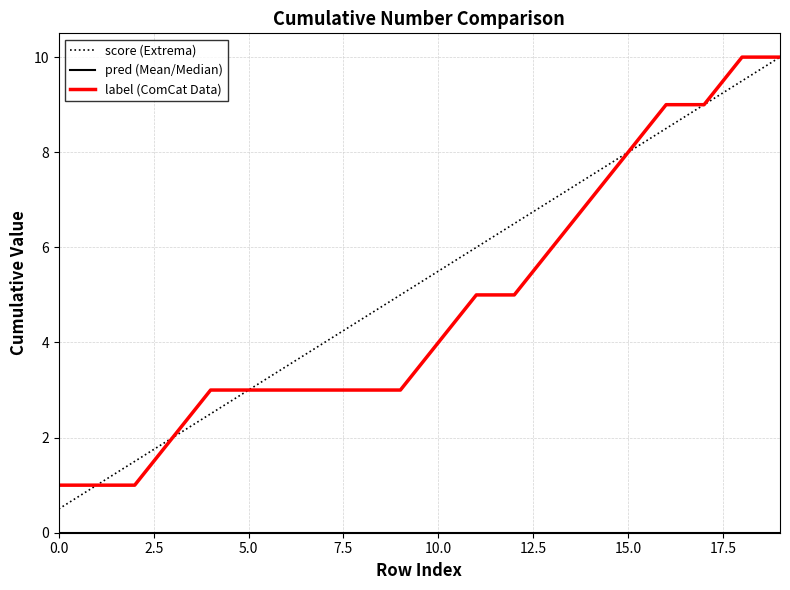

Which series has the largest total across all categories?

score (Extrema)